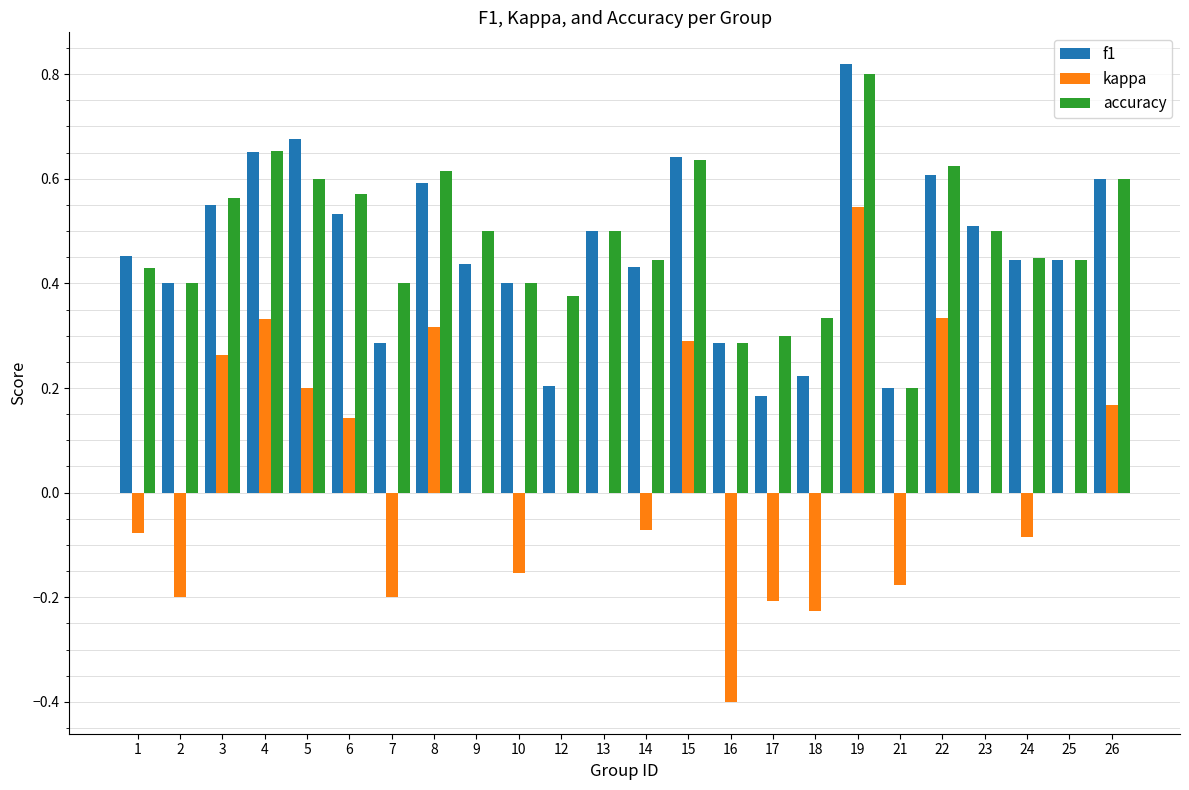

How many series are shown in this chart?

3